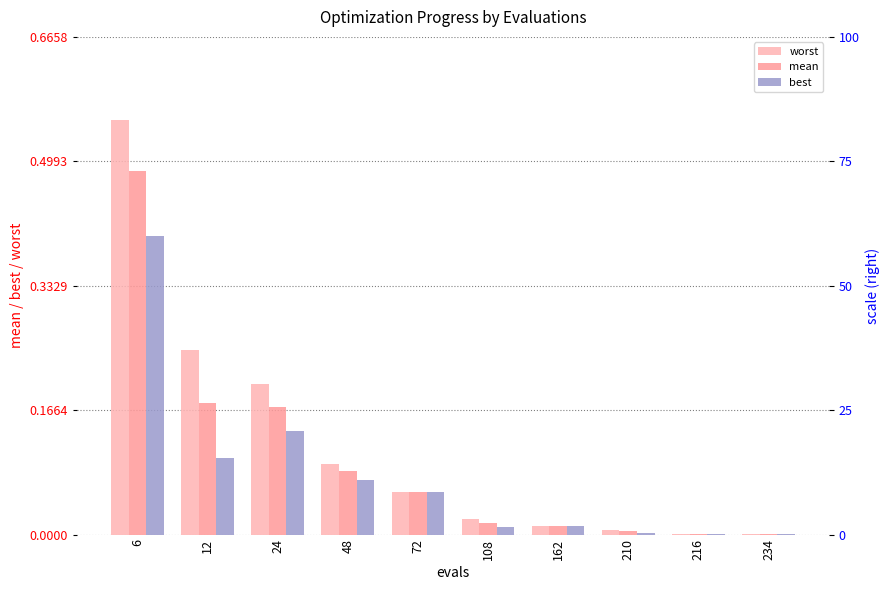

Which series has the largest total across all categories?

worst